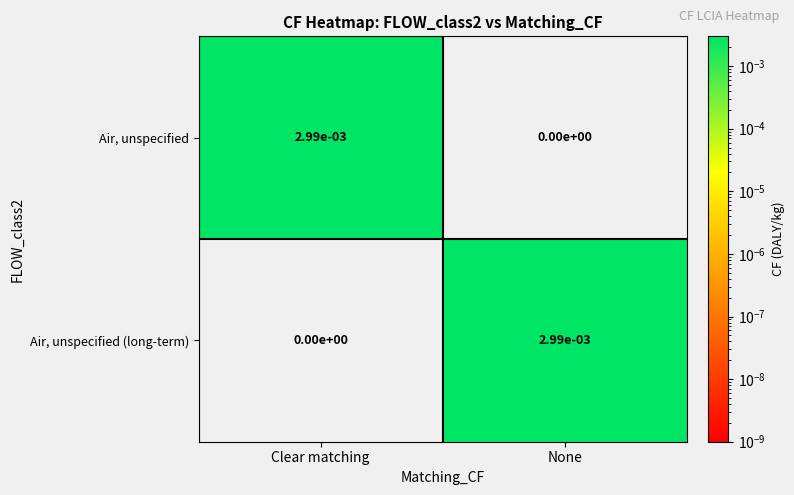

At None, list the series in order from largest to smallest.

Air, unspecified (long-term), Air, unspecified